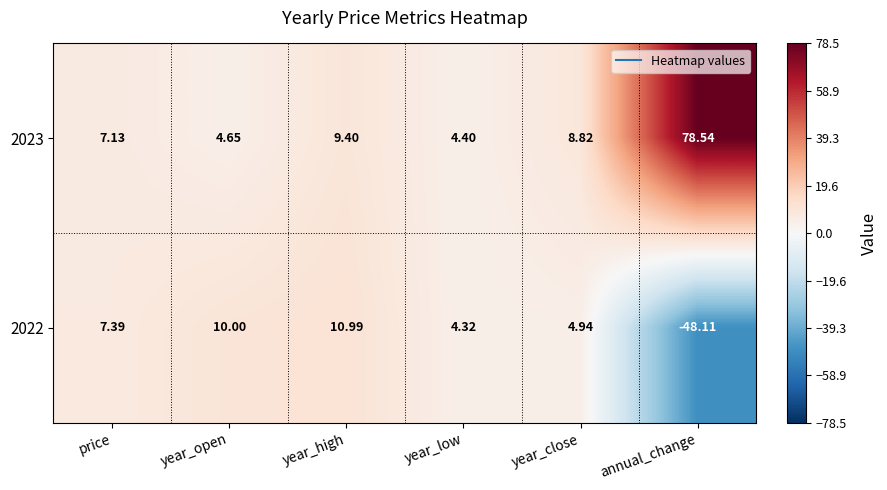

Between price and year_high, which series saw the biggest shift?

2022